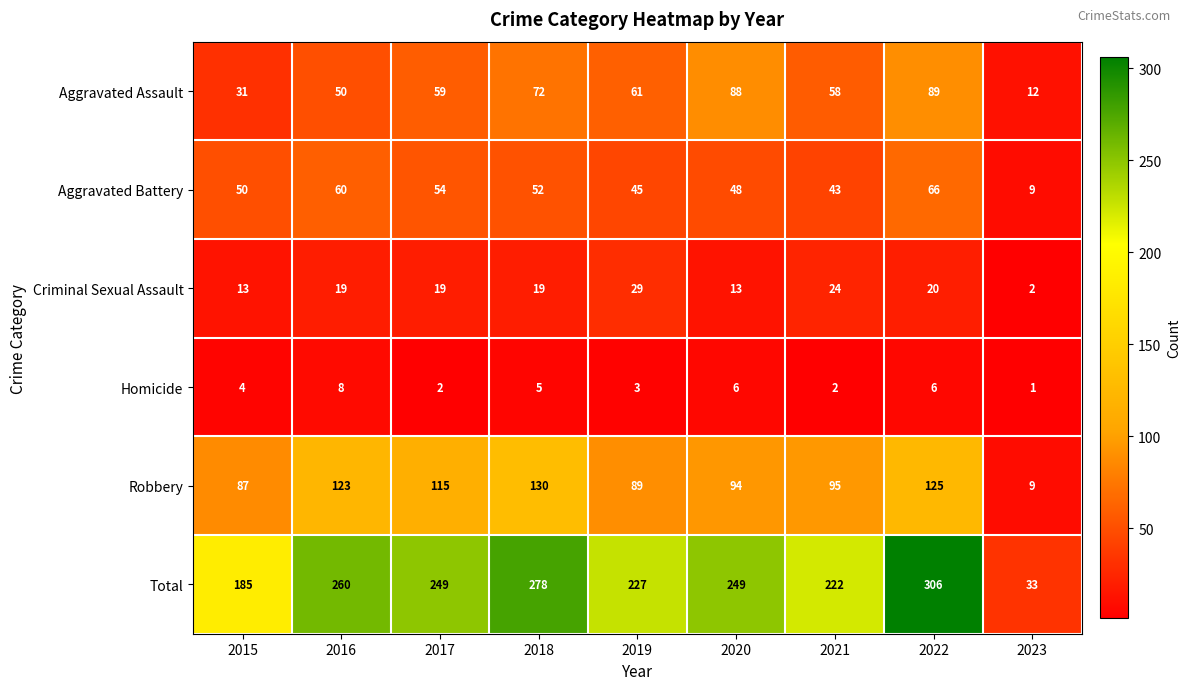

Which label corresponds to the smallest value in the chart?

2023